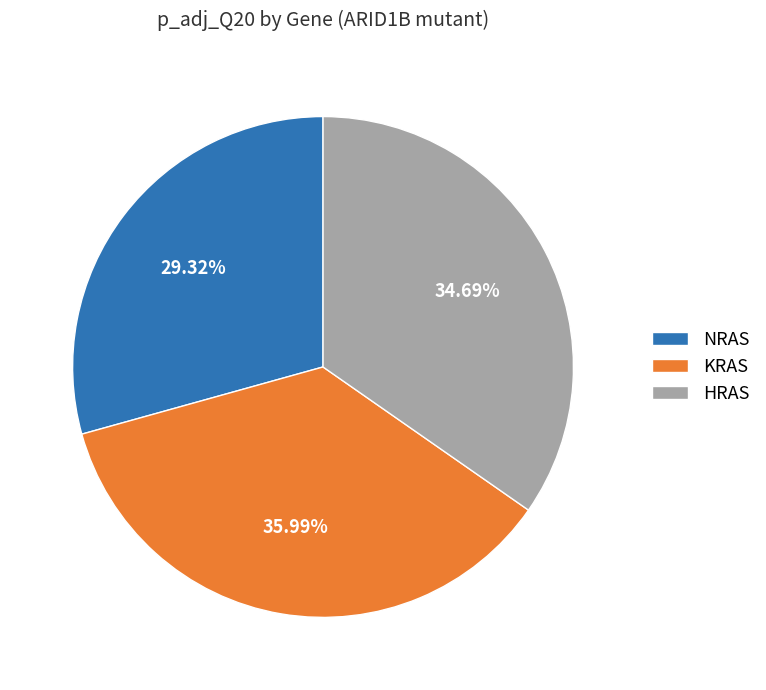

What portion of the pie excludes NRAS?

70.7%